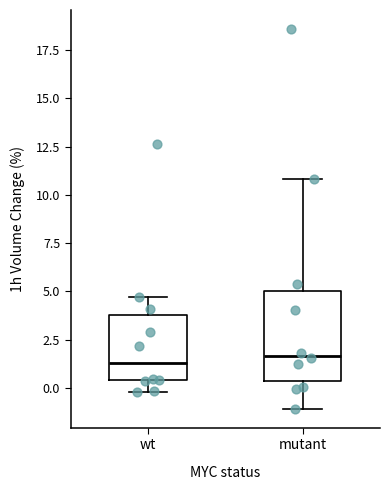

Reading left to right, read every box against the y-axis: the position of its median line, the range the box covers, and the ends of its whiskers. The values are not printed on the chart, so give them approximately, as read against the axis.

wt: median 1.5, box 0.5 to 4.0, whiskers 0.0 to 4.5
mutant: median 1.5, box 0.5 to 5.0, whiskers -1.0 to 11.0